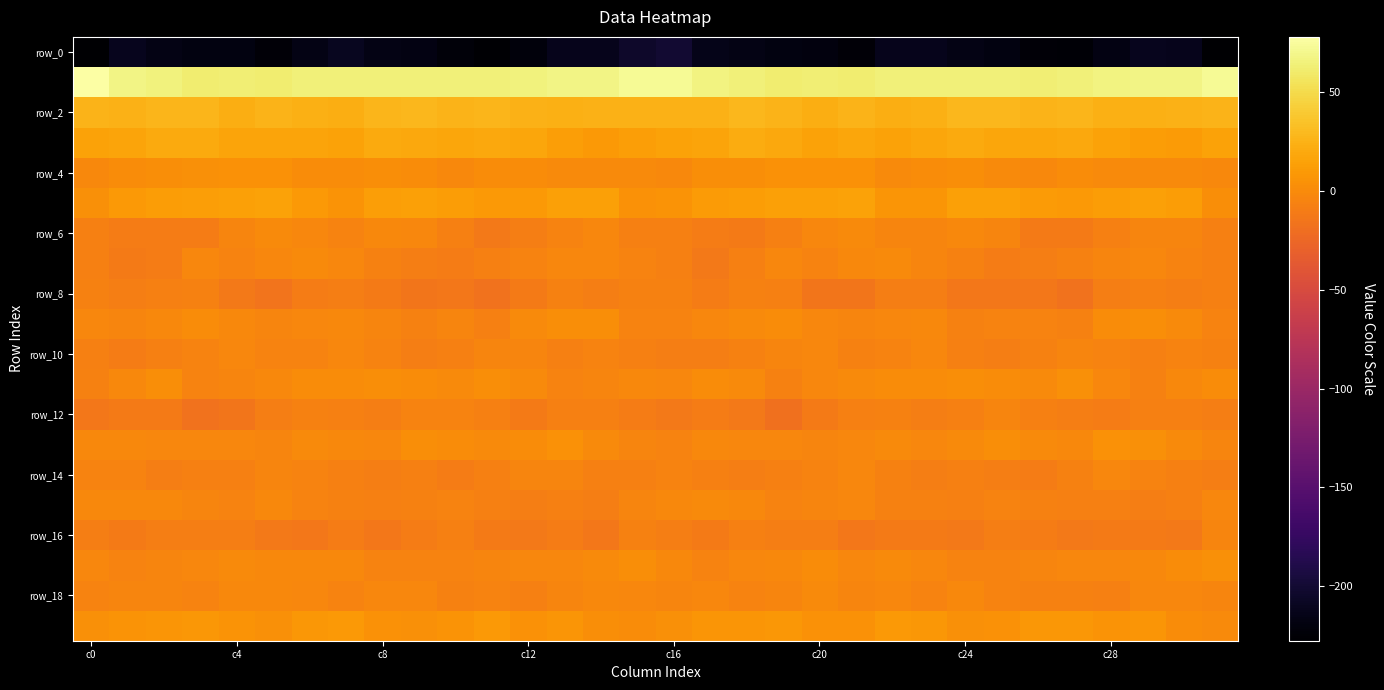

What is the maximum value shown in the chart?

77.9